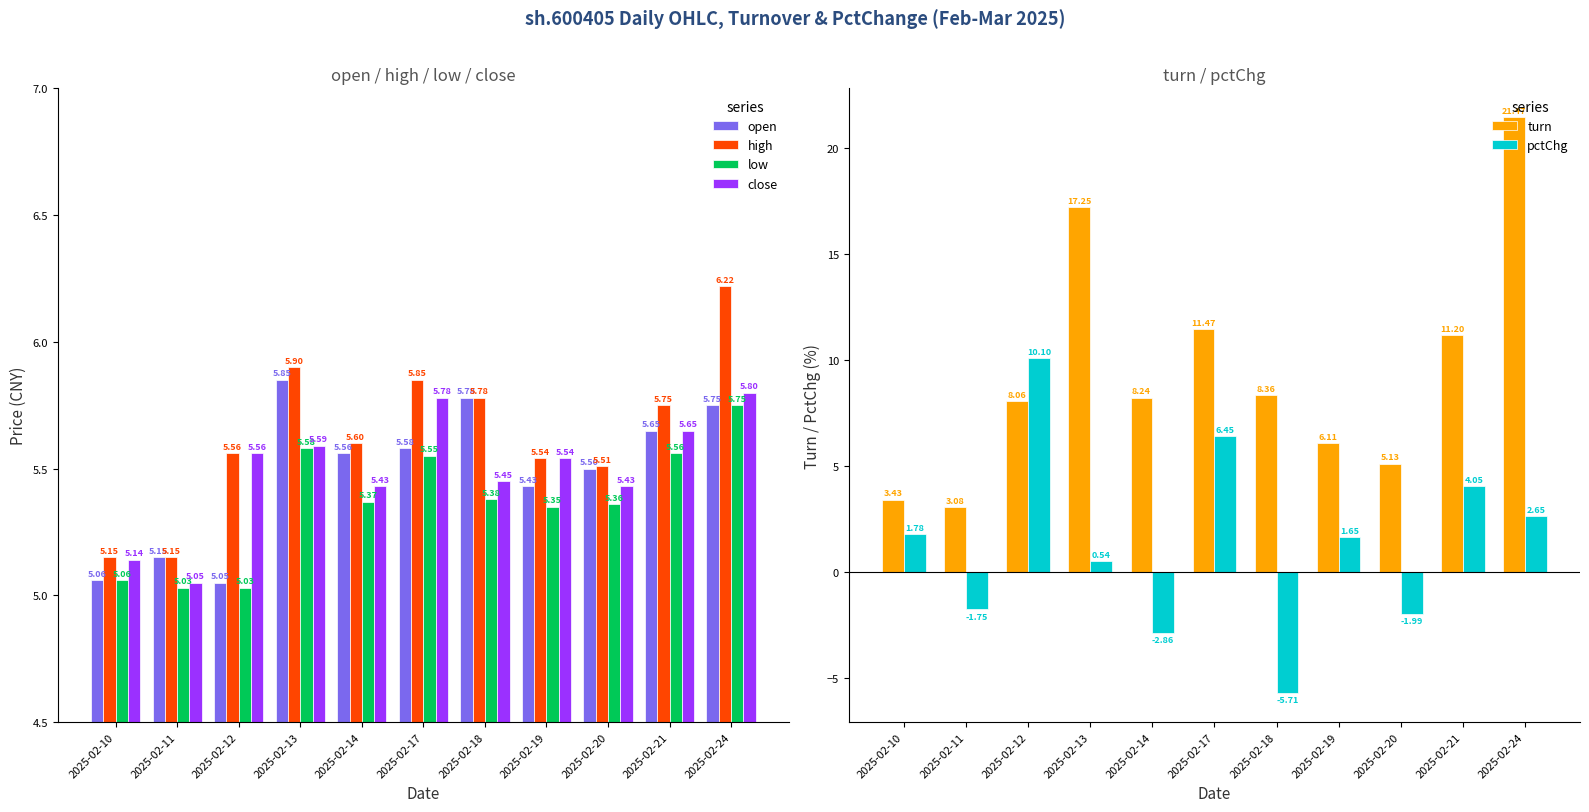

The pctChg series shows -2.0 at 2025-02-20. True or false?

True